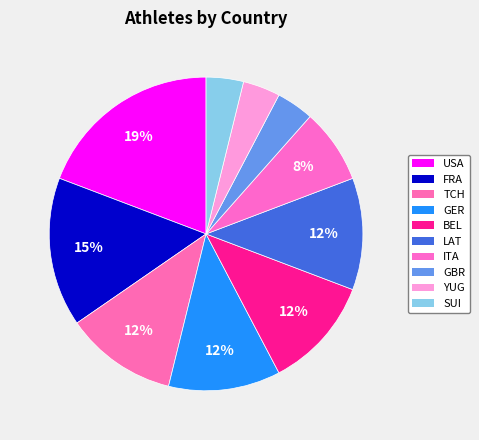

Which slice is the smallest?

GBR